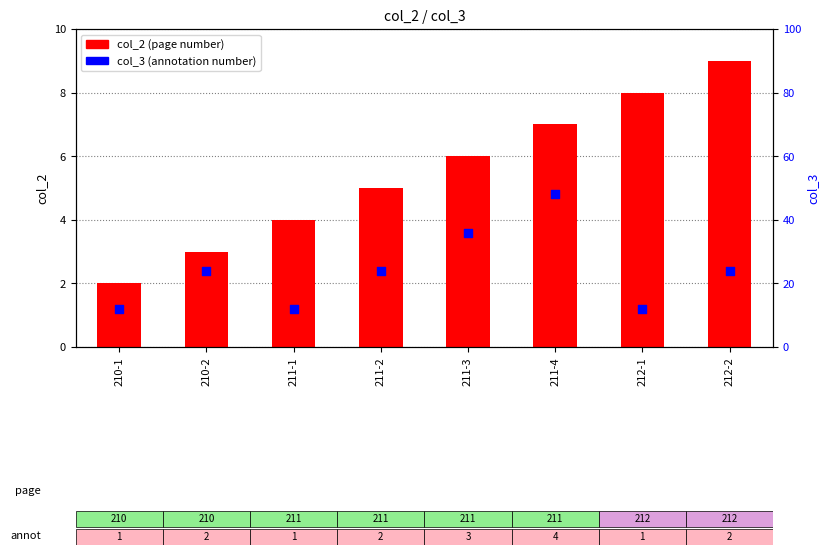

At which category is the sum across all series the highest?

211-4